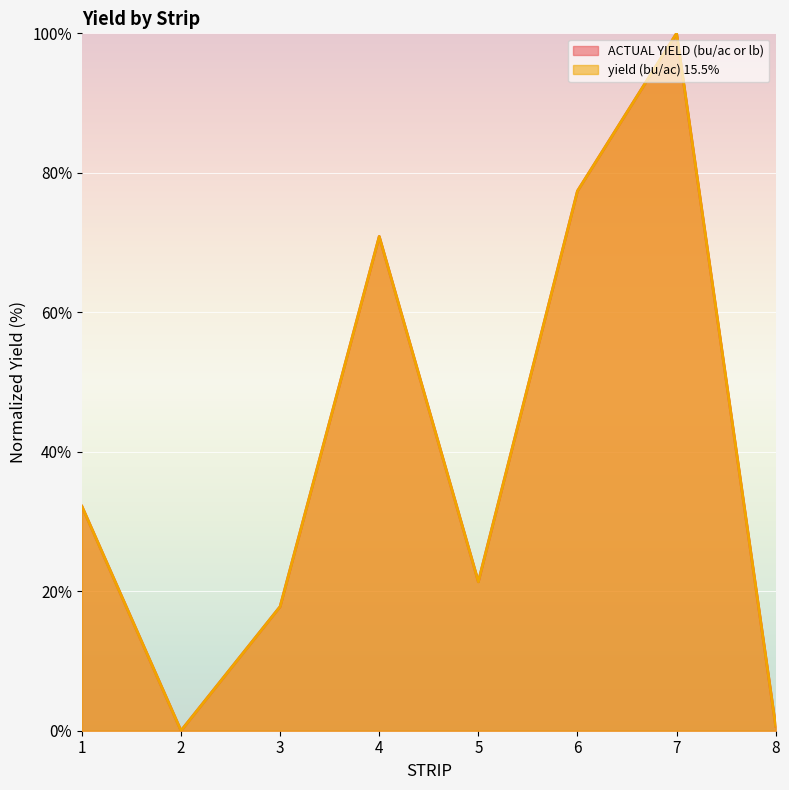

What is the approximate value of ACTUAL YIELD (bu/ac or lb) at 6?

77.4